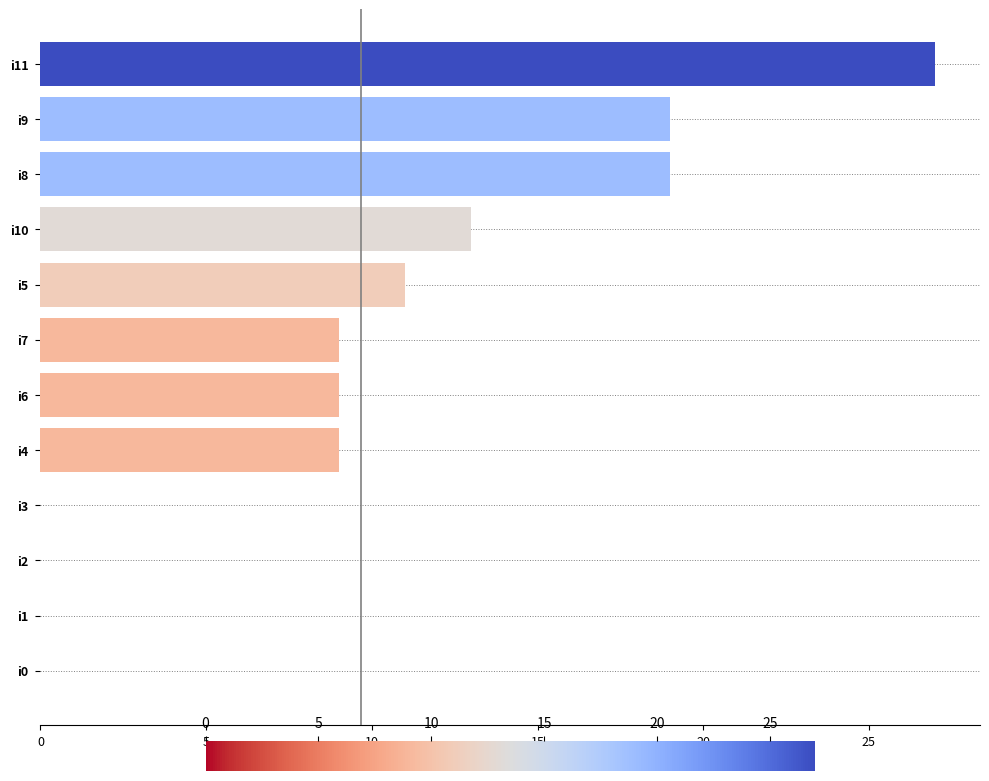

What is the average value?

10